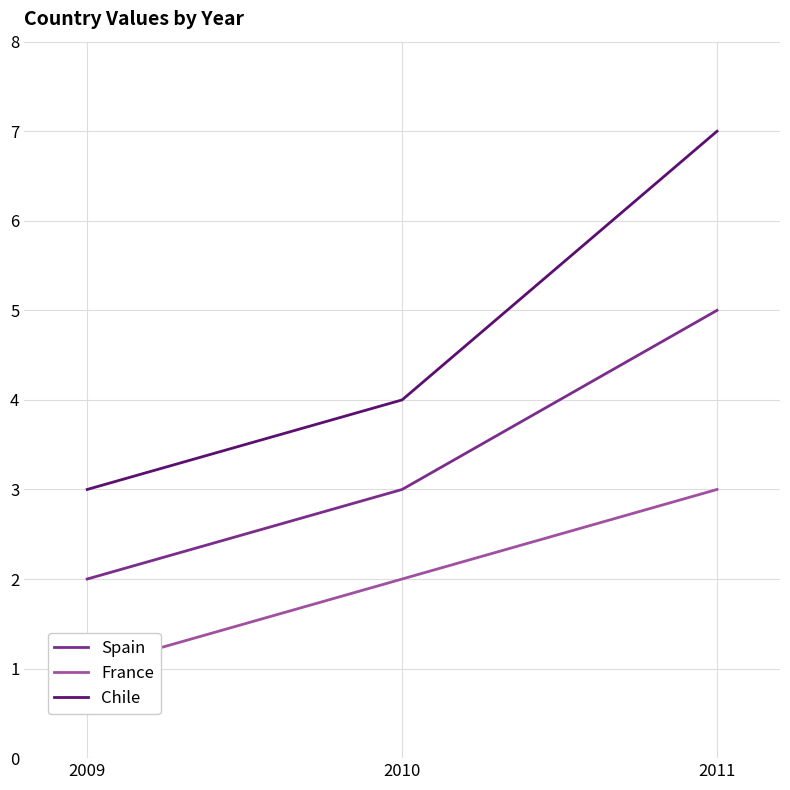

What is the sum of the Chile values at 2011 and 2010?

11